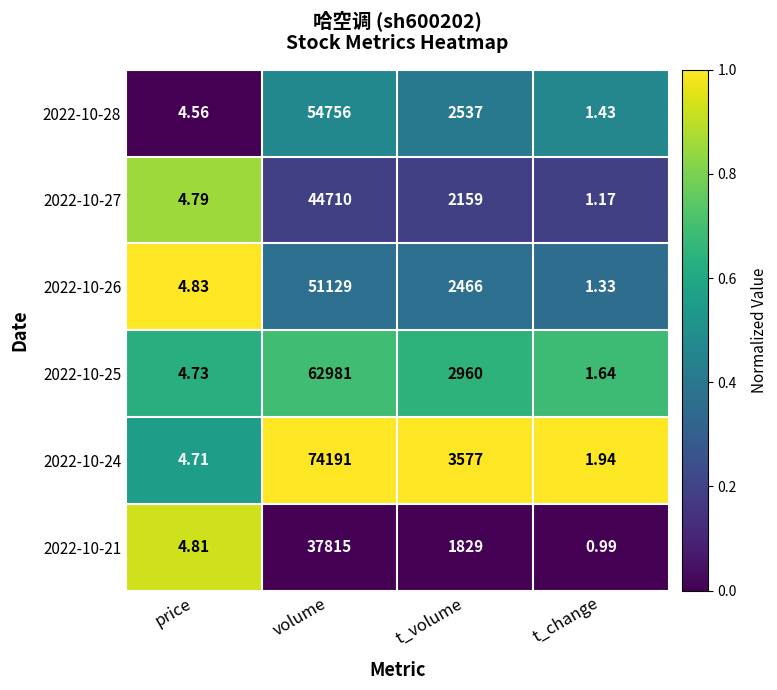

At which category is the sum across all series the highest?

volume